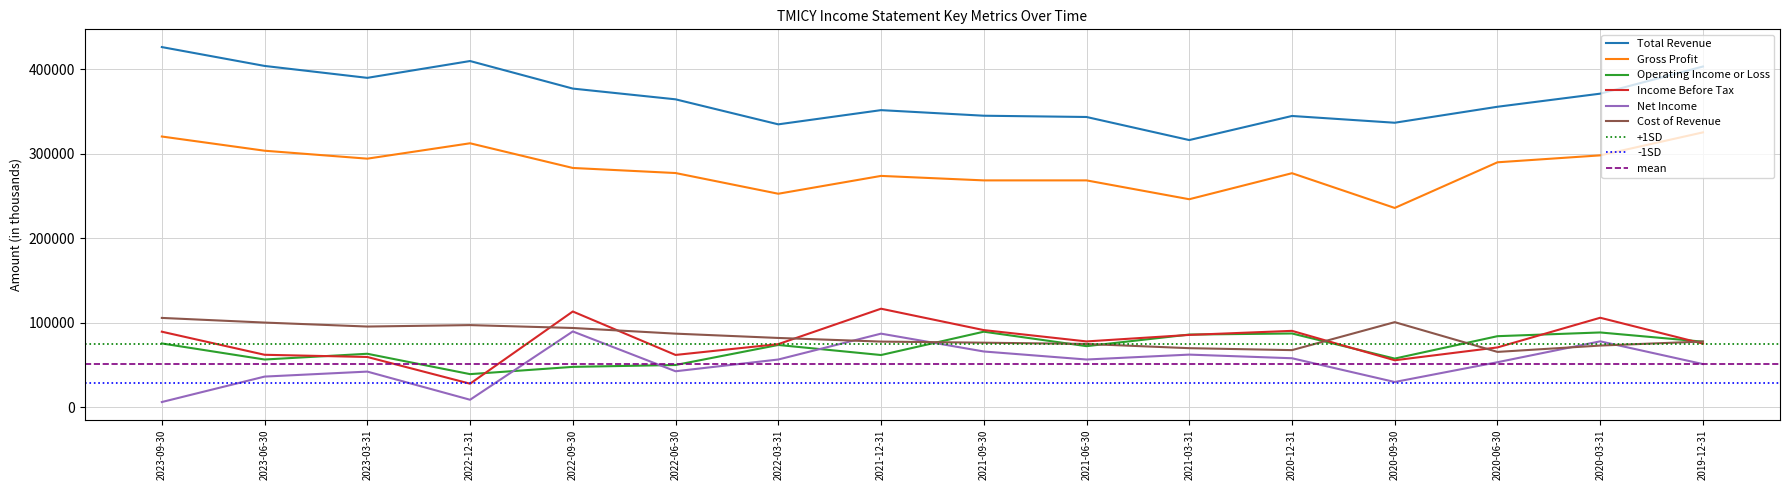

Which series has the largest range (max minus min)?

Total Revenue